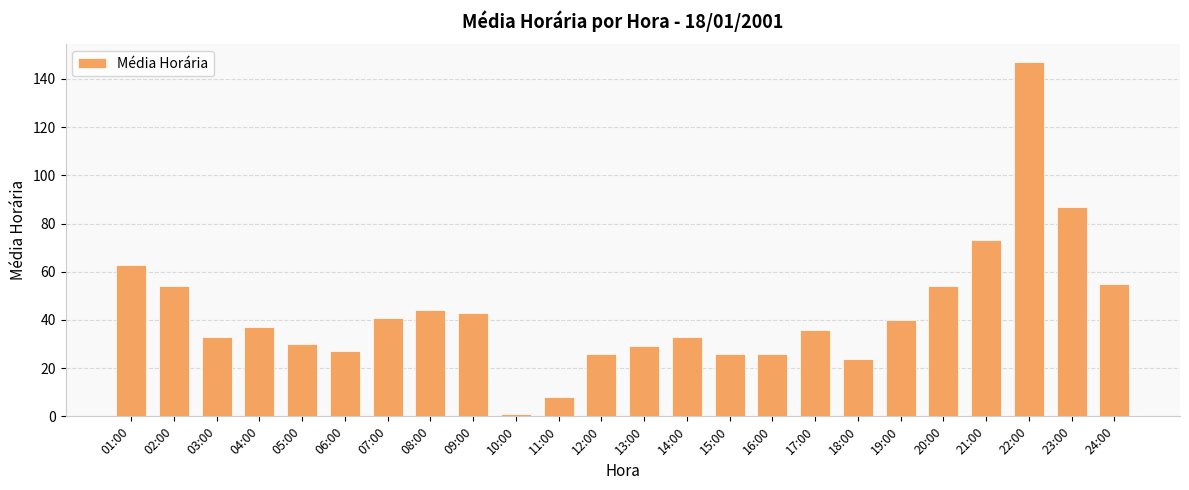

How many categories are shown in the chart?

24